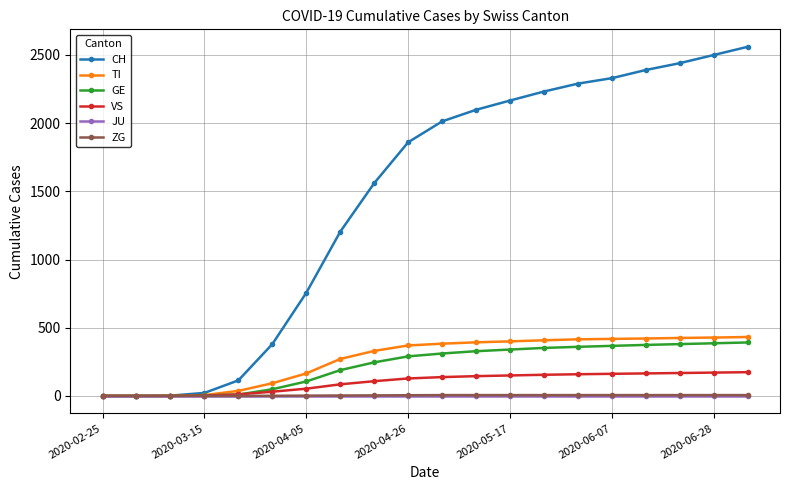

At how many categories does at least one series exceed 927?

13